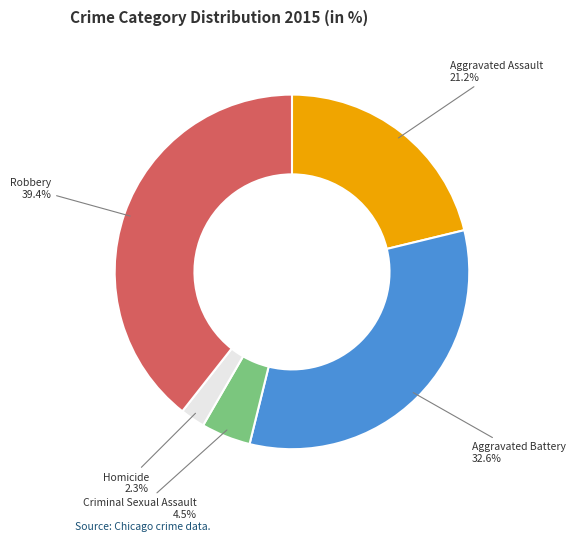

Does any single category account for the majority?

No